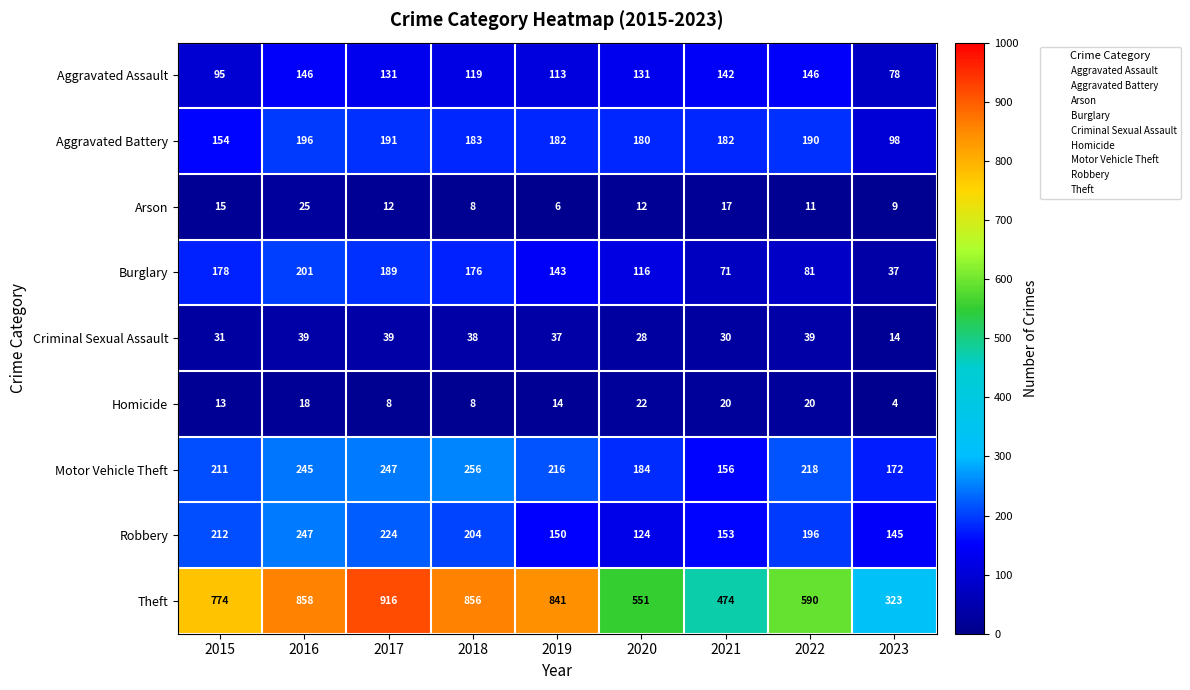

What is the total value across all series at 2020?

1348